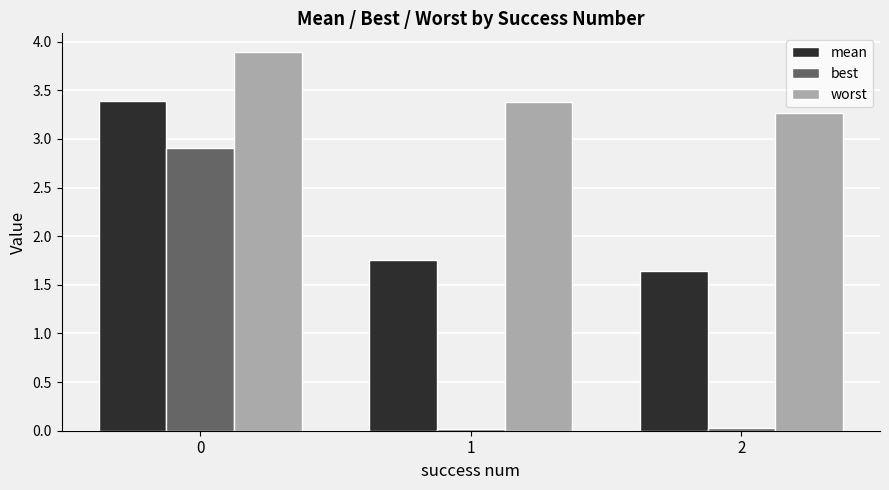

Count the worst values in the range 3 to 4.

3